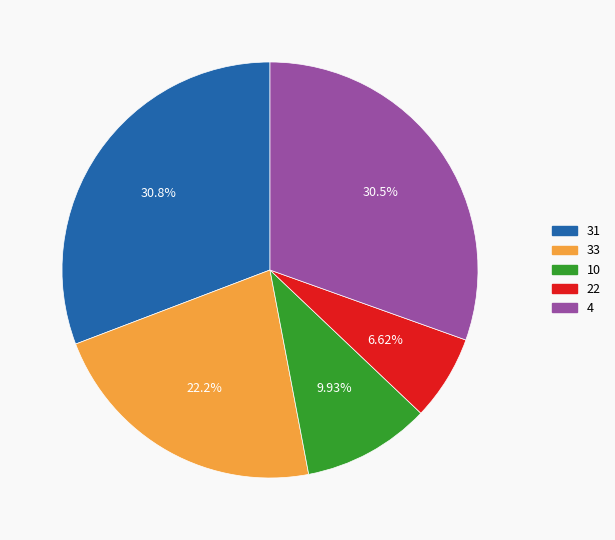

What is the smallest slice in the pie chart?

22